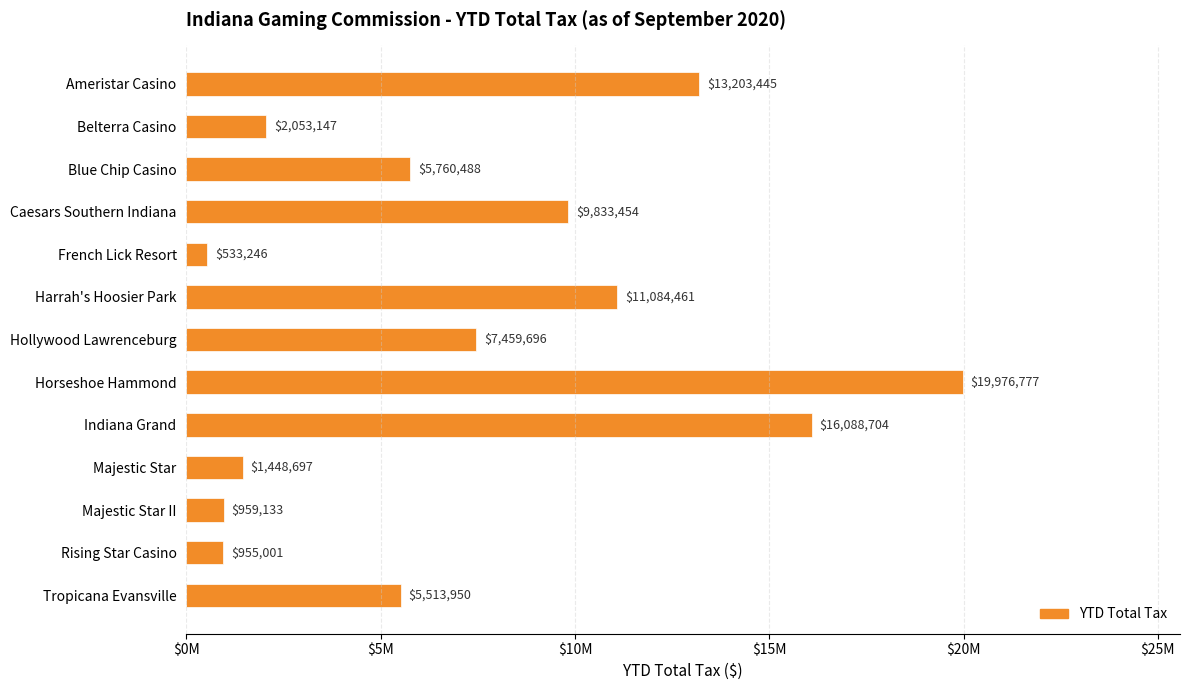

Does the chart contain any negative values?

No